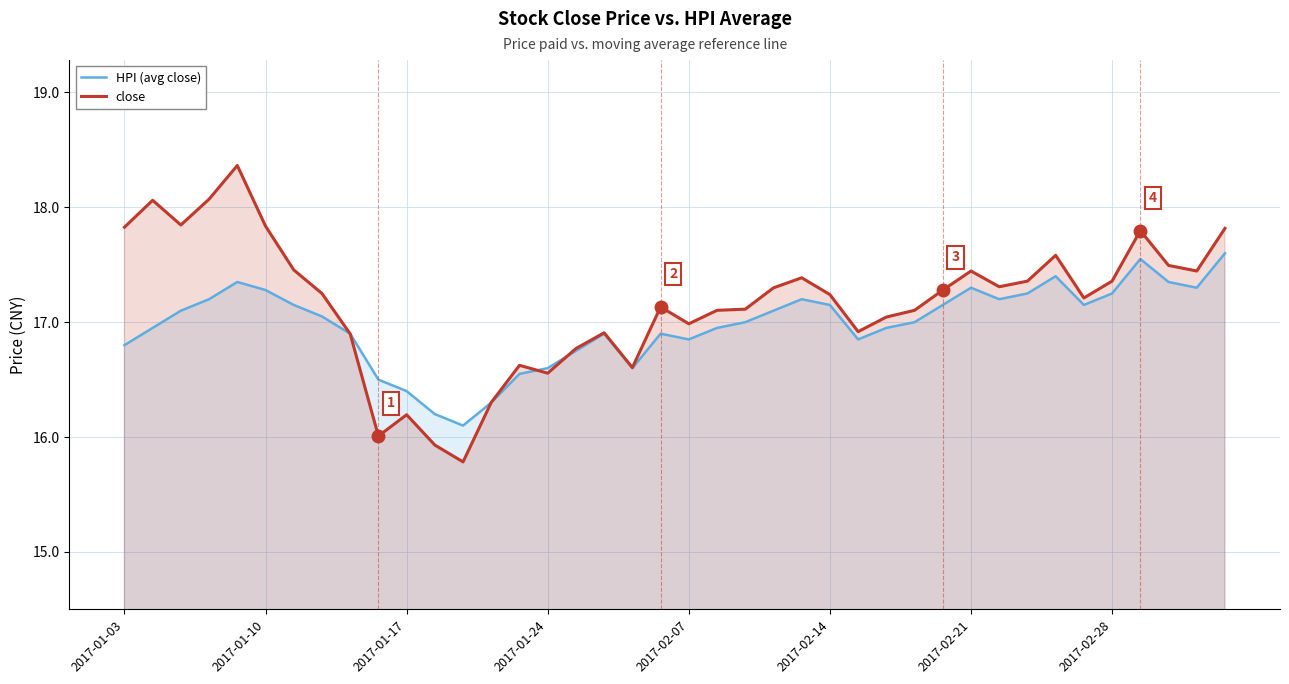

What is the total value across all series at 21?

34.1